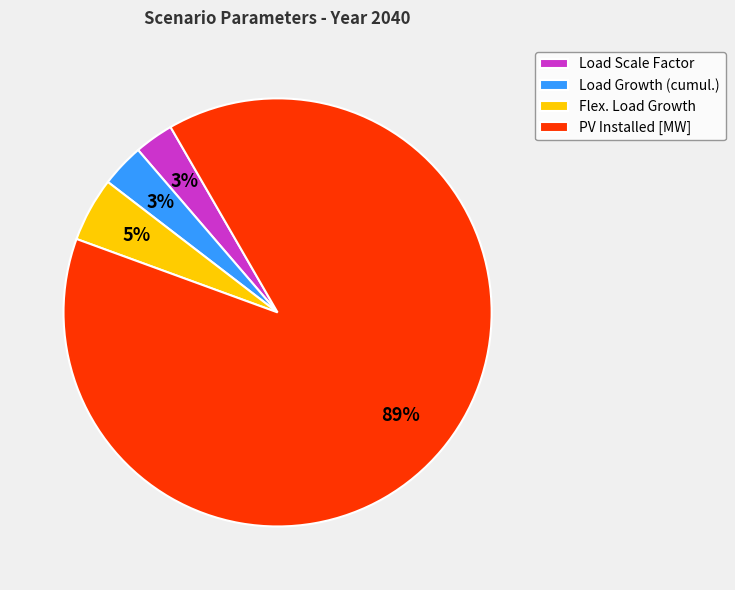

Which slice is the largest?

PV Installed [MW]